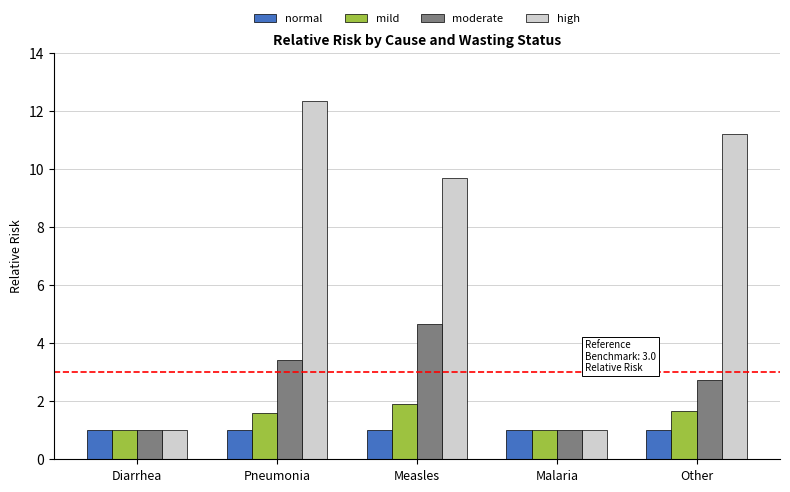

Between Measles and Other, which series saw the biggest shift?

moderate